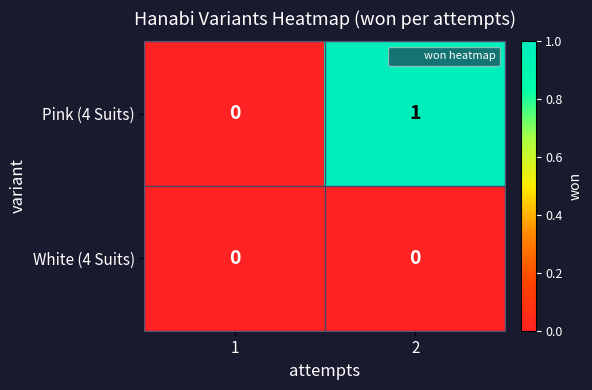

How many distinct data groups are displayed?

2